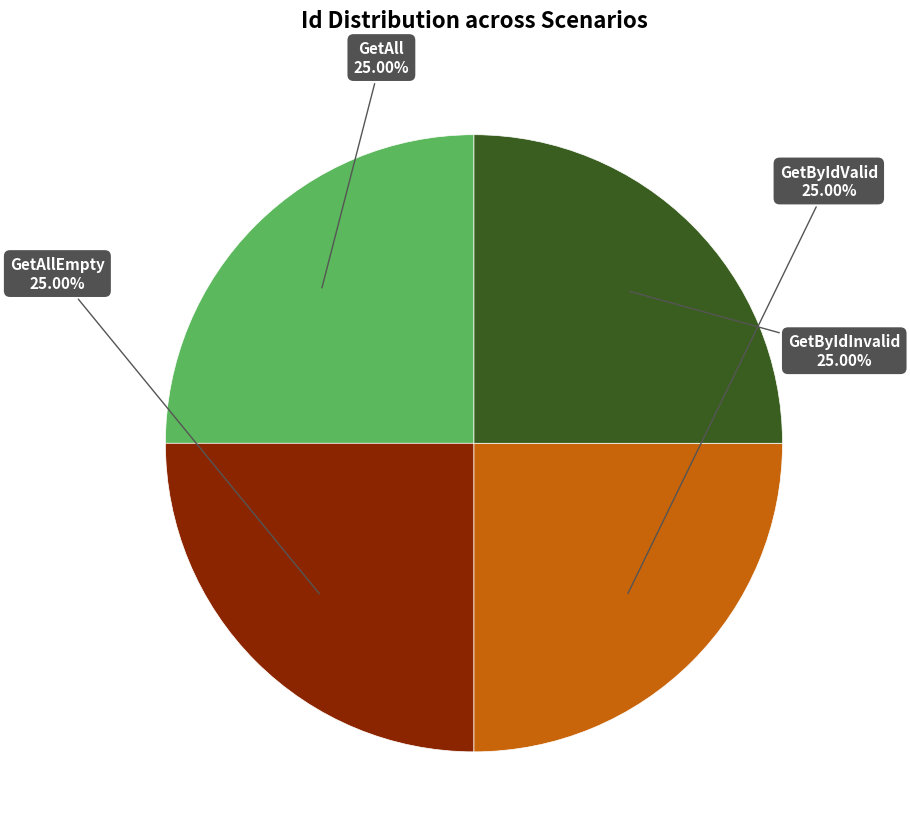

Is there any slice that represents more than half of the pie?

No